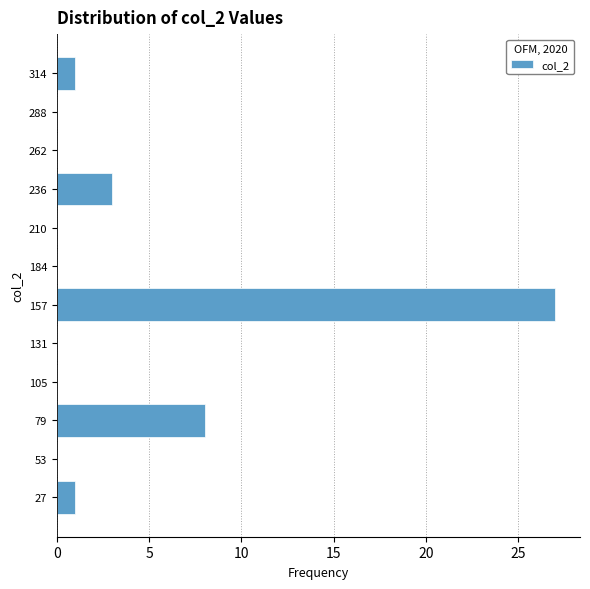

Reading bottom to top, list every bar in this chart as the range it spans on the y-axis followed by its length. Neither the bar edges nor the lengths are printed on the chart, so give them approximately, as read against the axes.

15 to 40: 1
40 to 65: 0
65 to 95: 8
95 to 120: 0
120 to 145: 0
145 to 170: 27
170 to 195: 0
195 to 225: 0
225 to 250: 3
250 to 275: 0
275 to 300: 0
300 to 330: 1